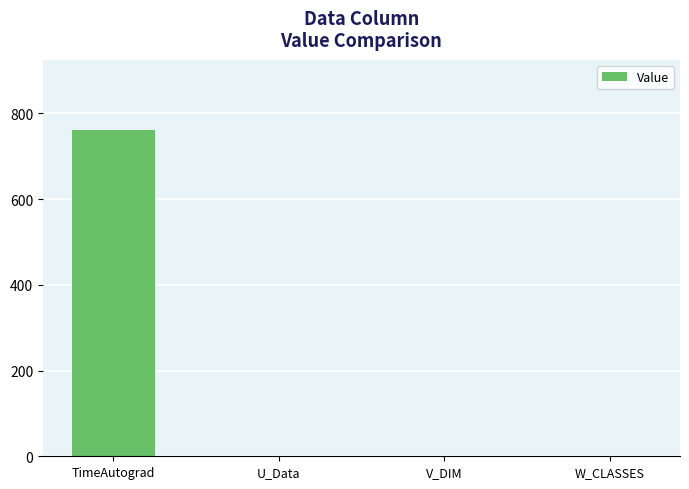

What is the sum of all values?

762.2